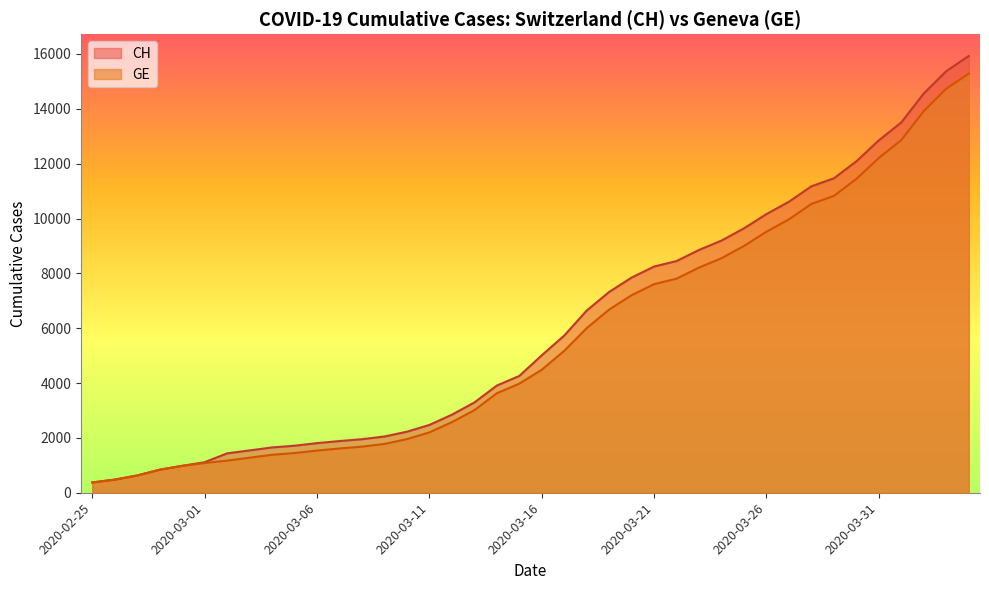

Is it true that CH equals 15758 at 2020-03-30?

False